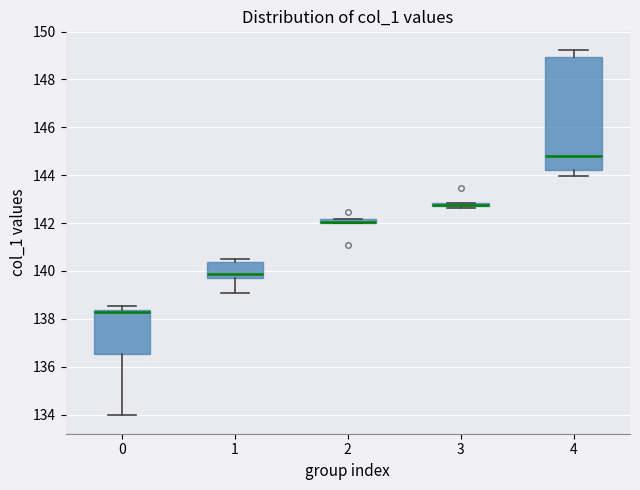

Comparing the boxes themselves (not the whiskers), which one is the tallest?

4